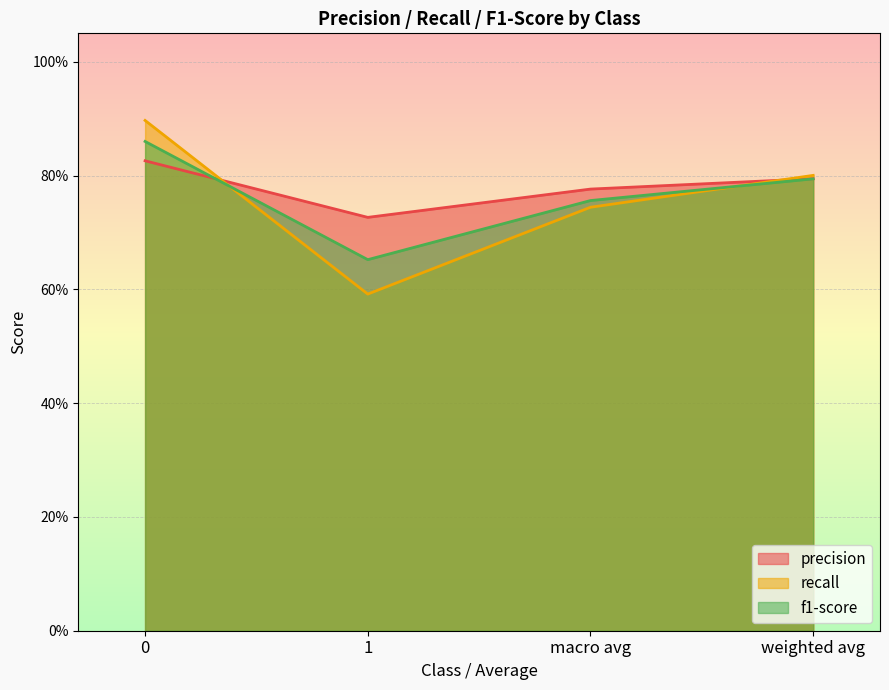

At which label does precision reach its minimum?

1